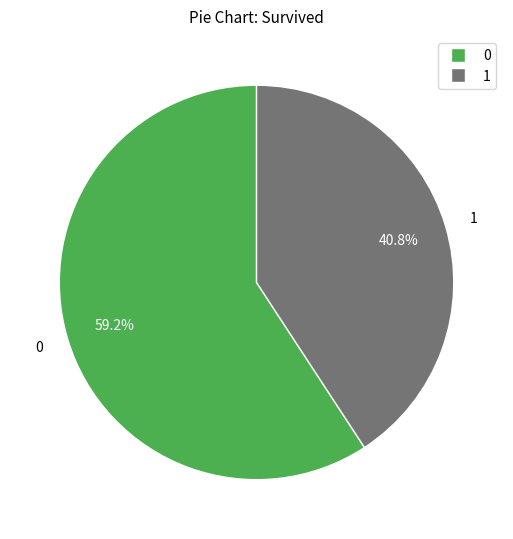

To the nearest percent, what is the difference between the largest and smallest slice percentages?

18%